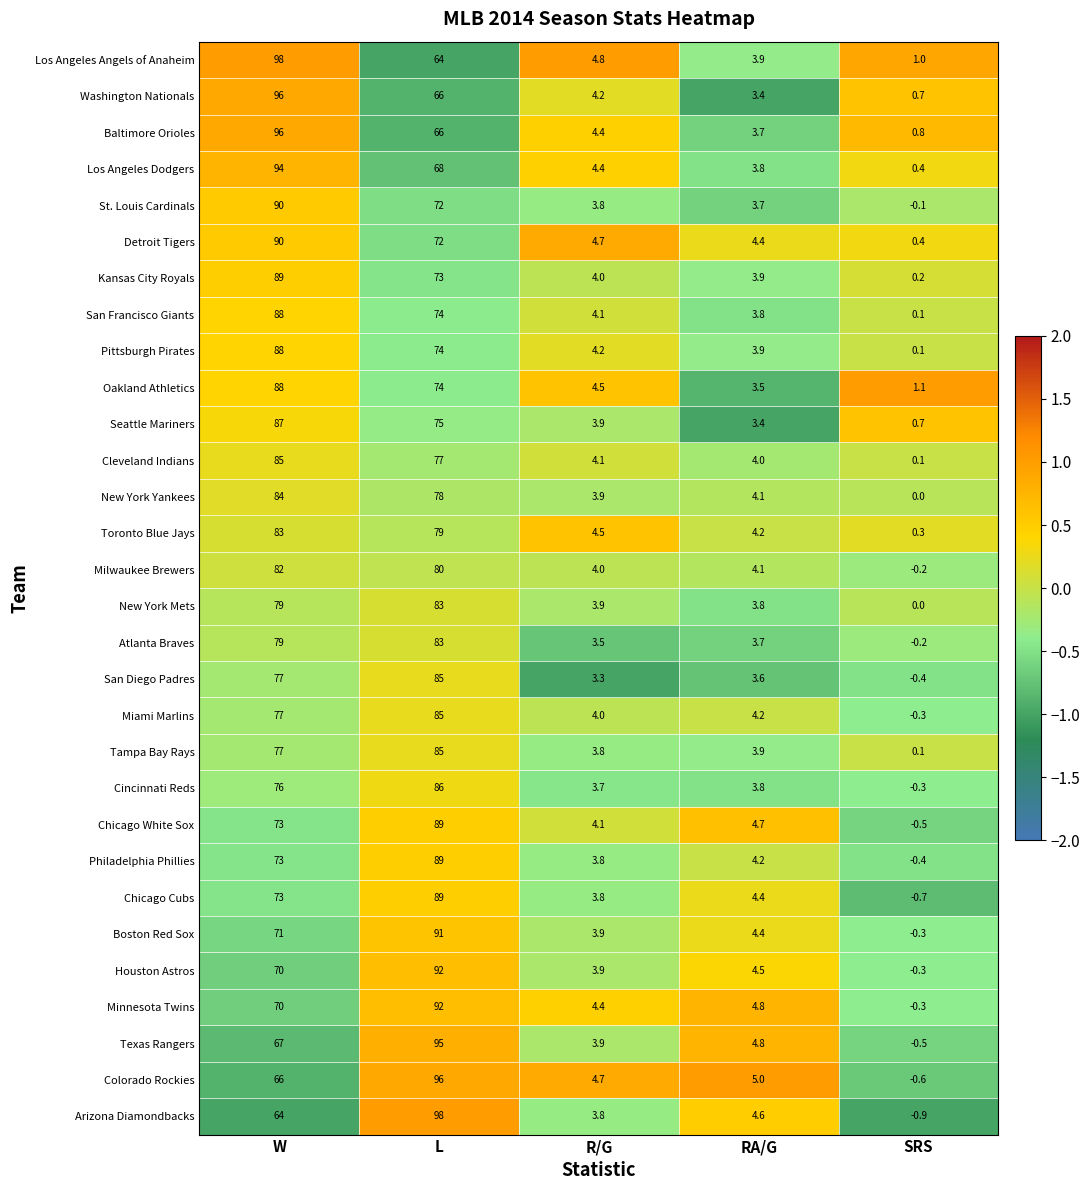

Where is Toronto Blue Jays nearest to the value 41?

R/G